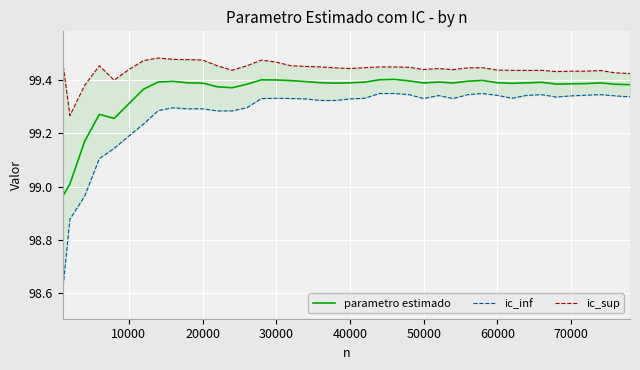

What are all the series names shown in the legend?

parametro estimado, ic_inf, ic_sup